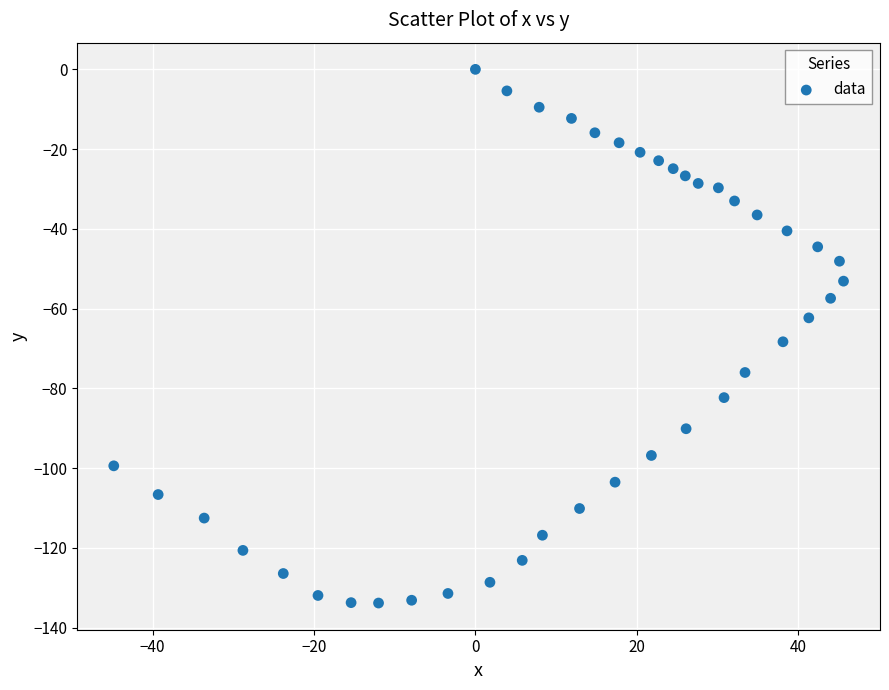

What is the range of X values (max minus min)?

90.4